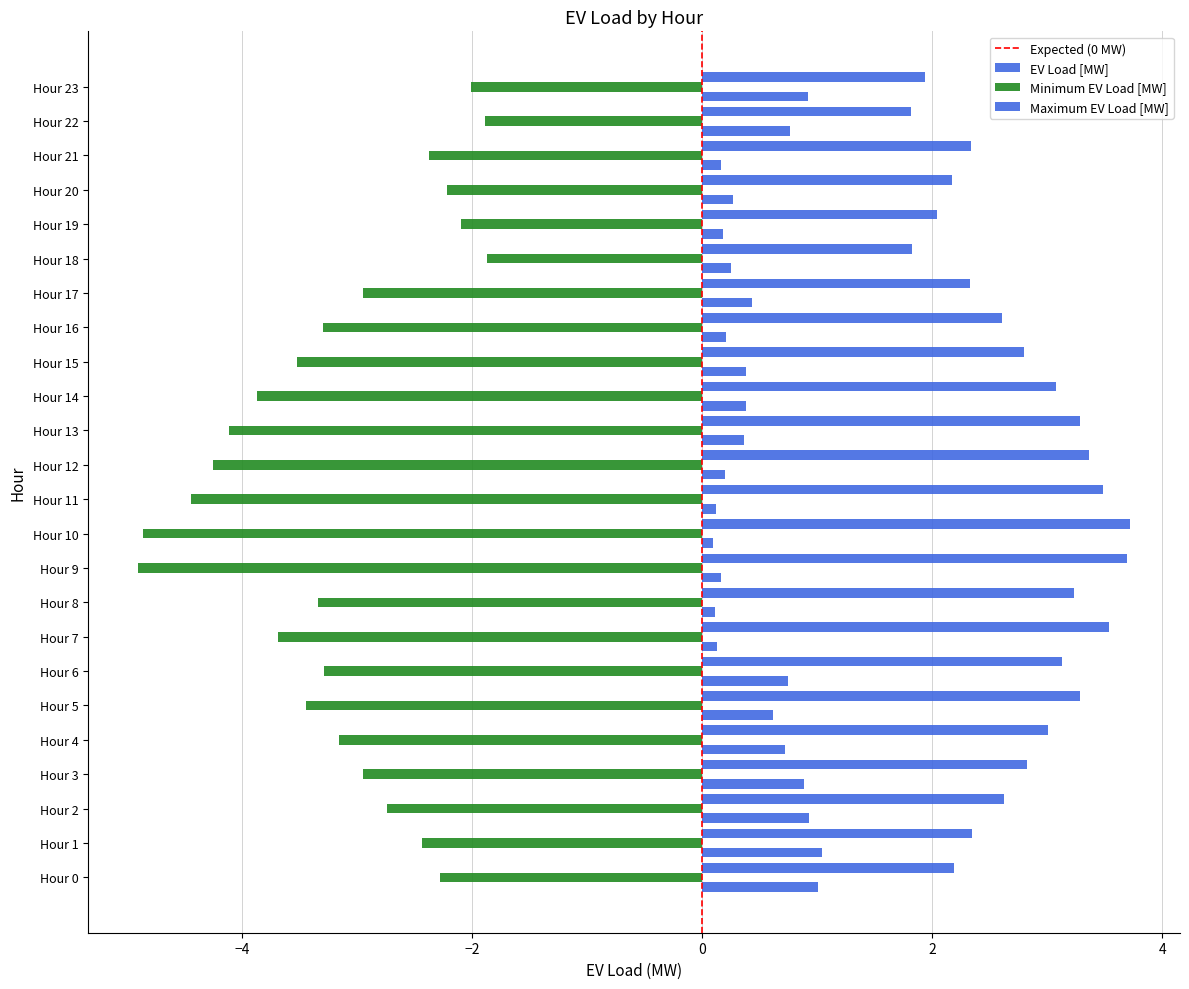

Where is Minimum EV Load [MW] nearest to the value -3?

Hour 3